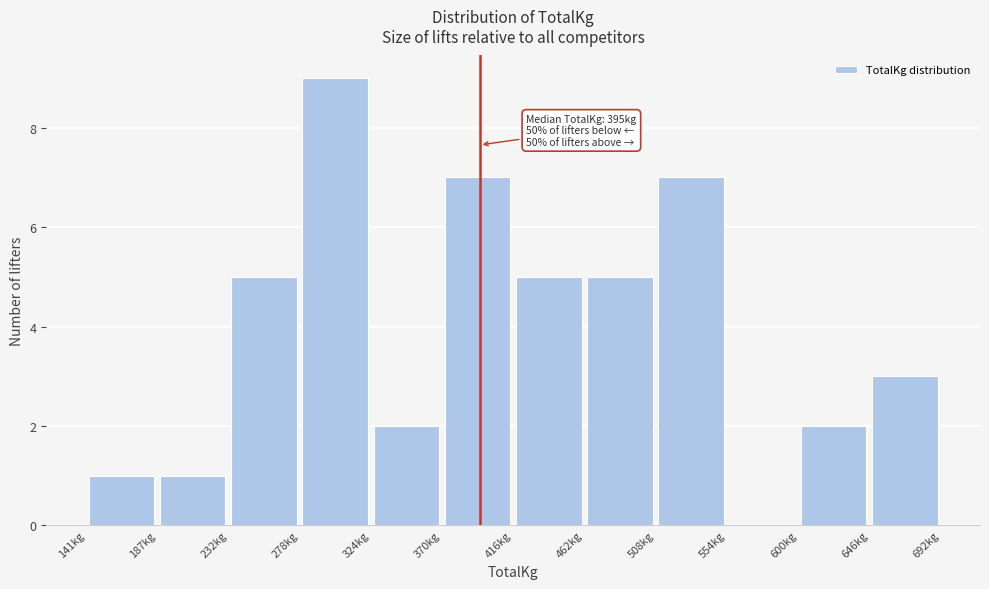

Over which range of the x-axis is the bar tallest?

280 to 325